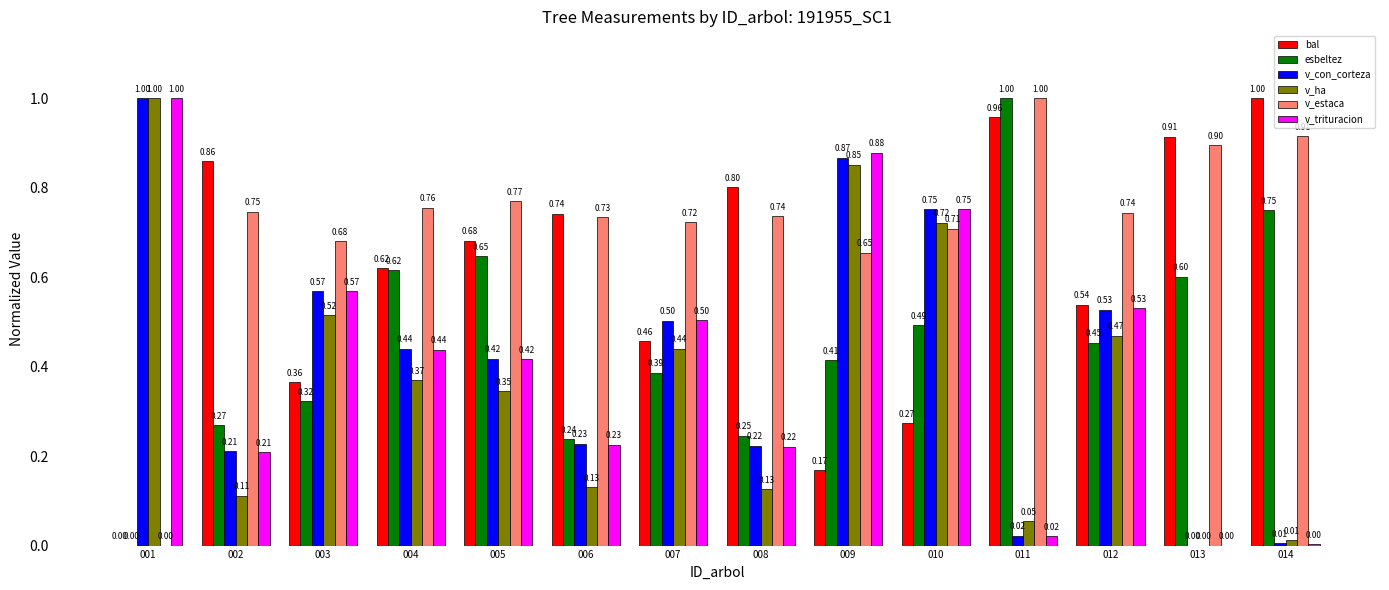

What is the sum of the esbeltez values at 007 and 006?

0.6